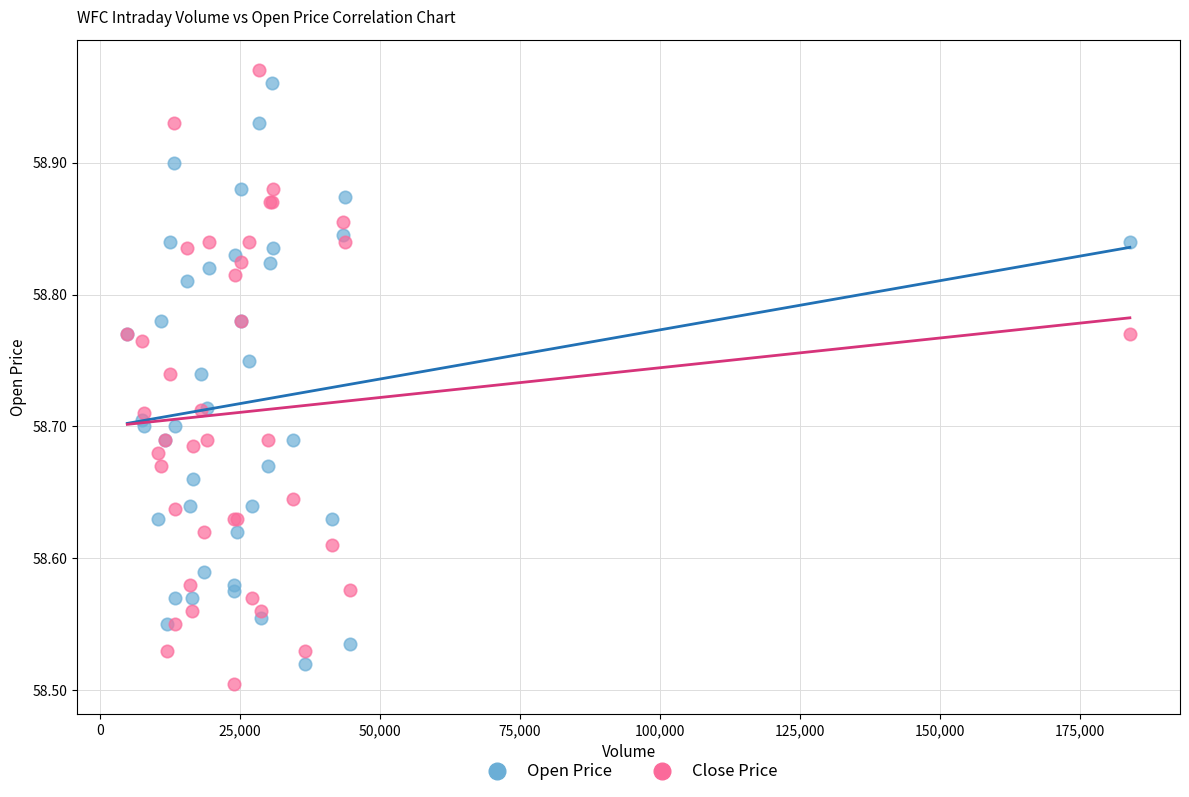

Which series contains the highest Y value?

Close Price